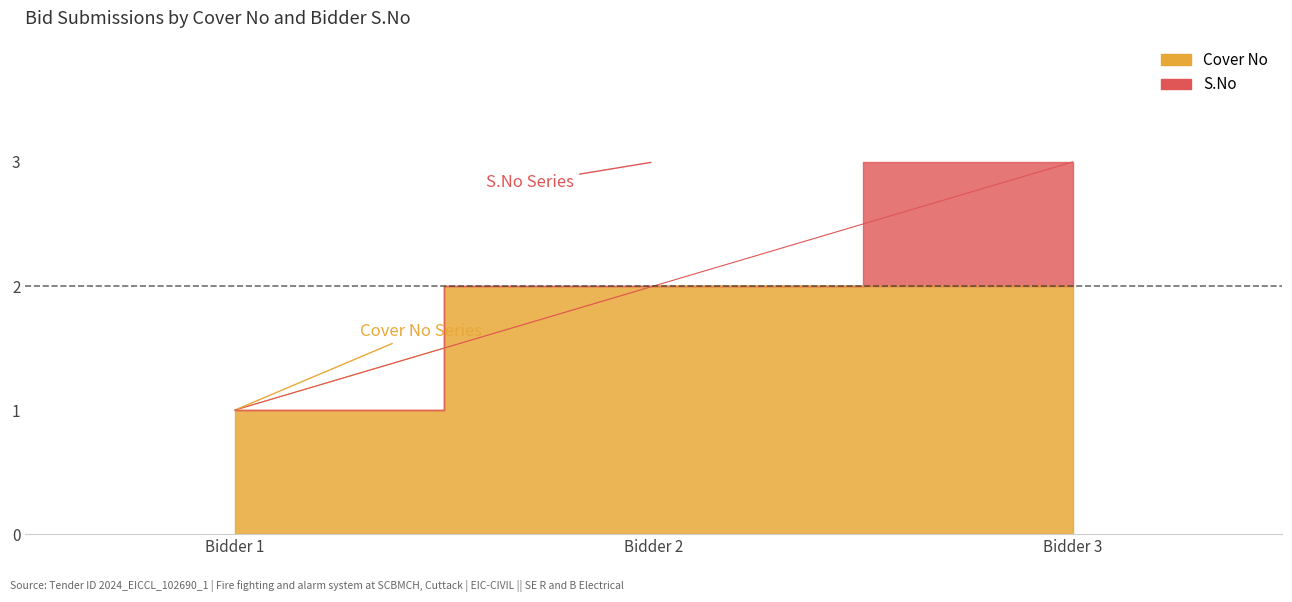

Rank the categories by value from highest to lowest.

Bidder 3, Bidder 2, Bidder 1